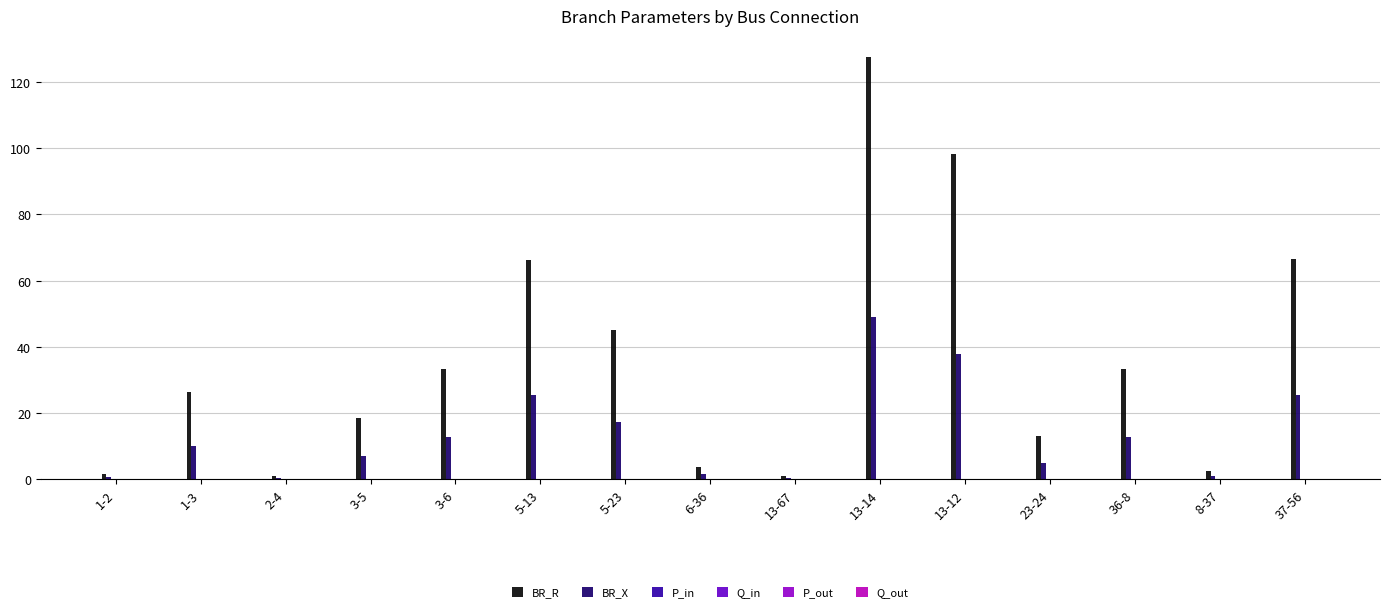

Which series changed the most between 6-36 and 13-12?

BR_R